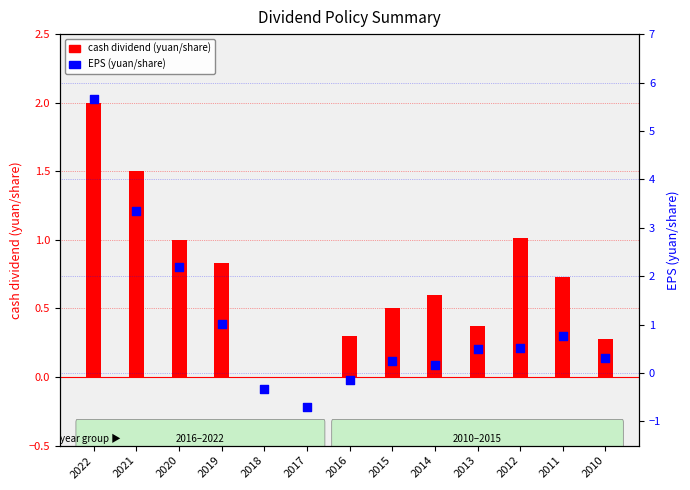

At which category is the sum across all series the highest?

2022